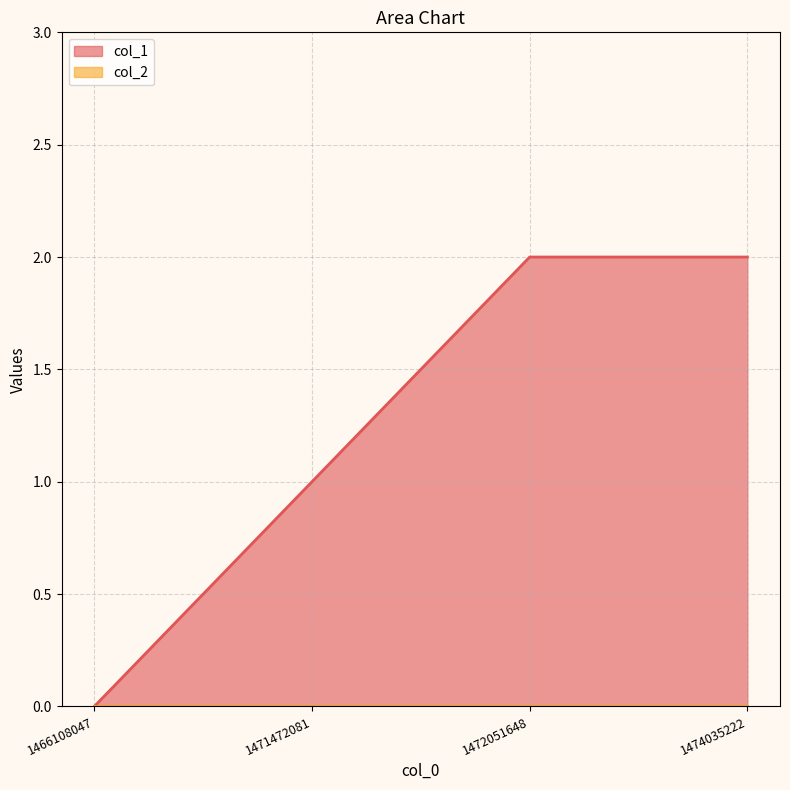

Count the values in the range 1 to 2.

3